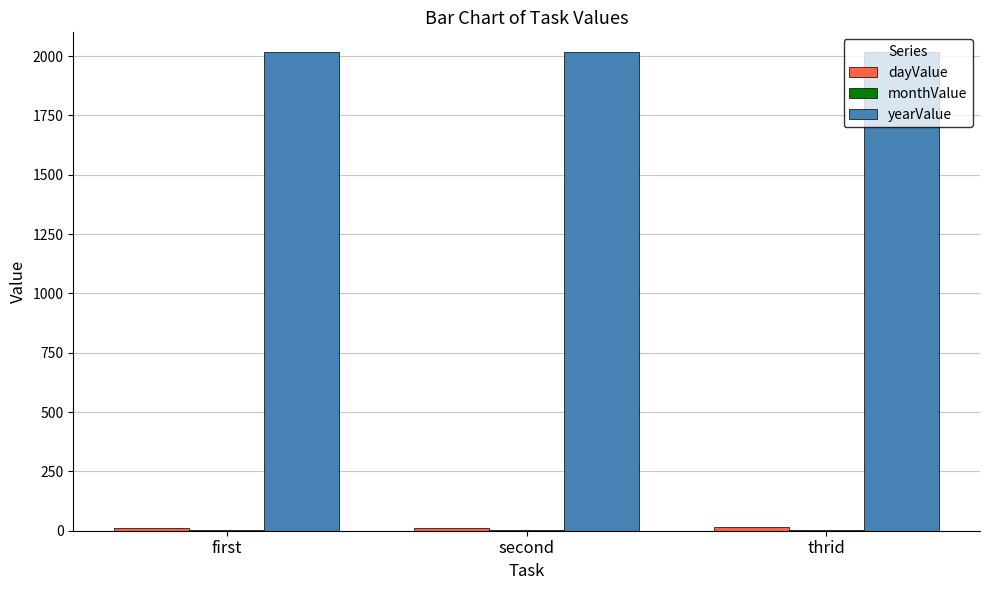

Is it true that yearValue equals 2019 at second?

True